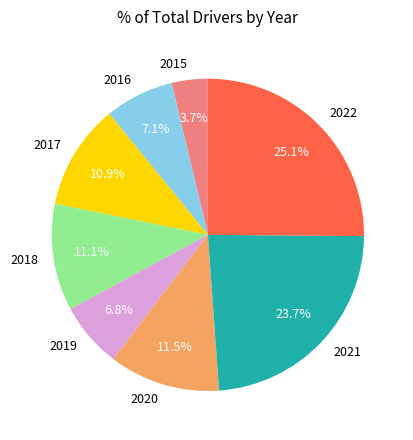

Combined, do 2019 and 2021 account for over 50%?

No